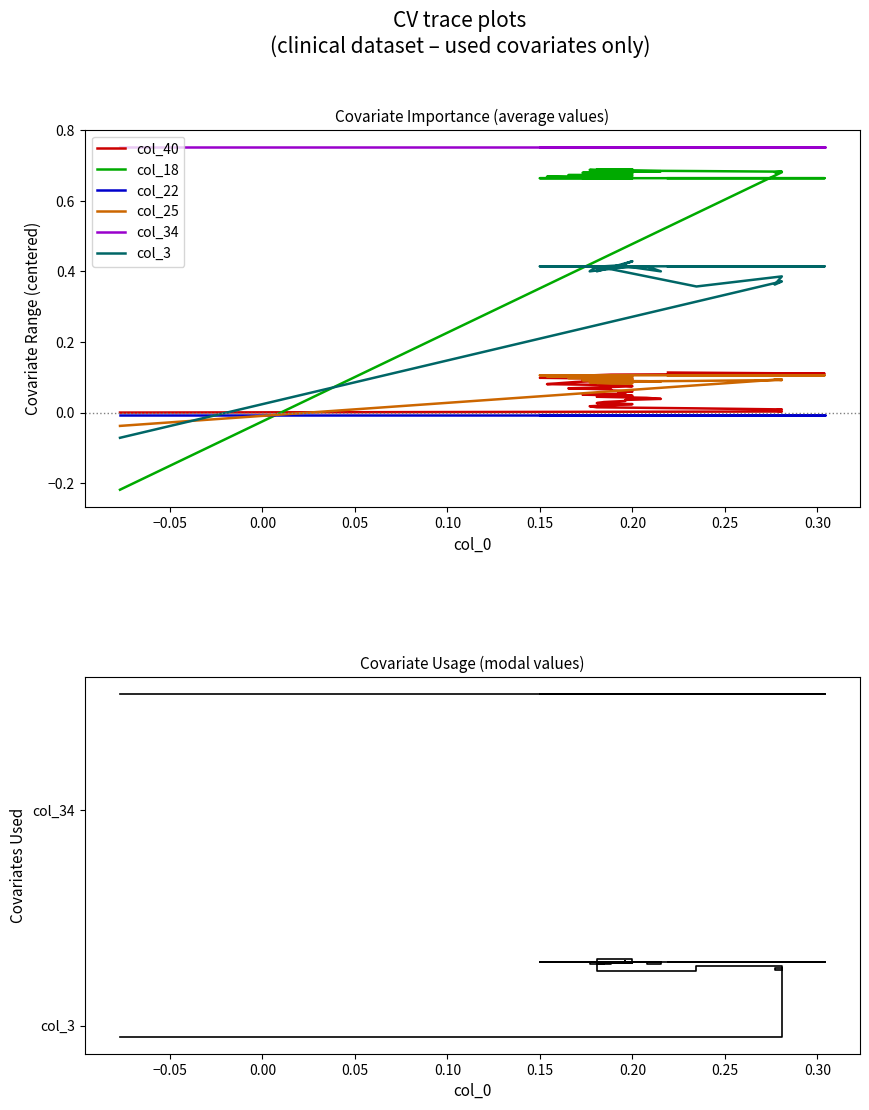

True or false: col_18 and col_34 intersect in this chart.

False